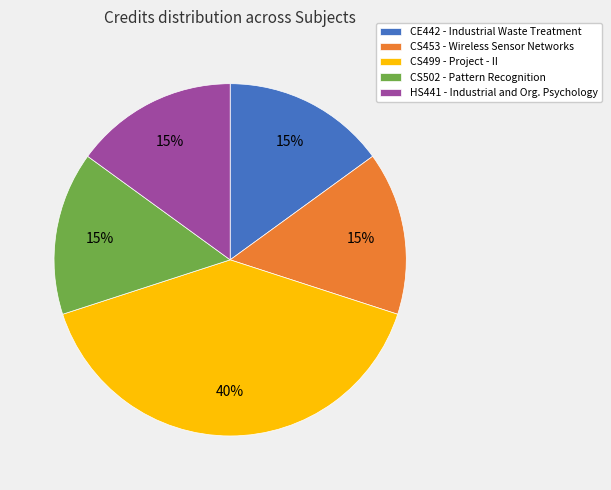

Does CE442 account for over 50% of the chart?

No